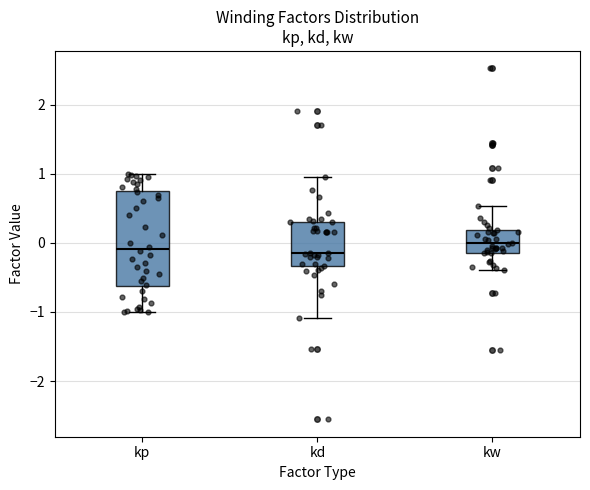

Comparing the boxes themselves (not the whiskers), which one is the tallest?

kp